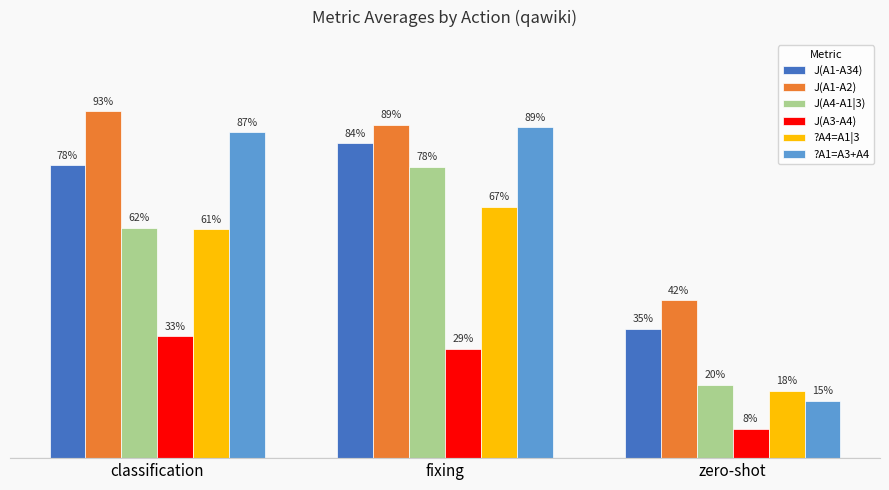

Reading left to right, what are all the values shown in this chart?

J(A1-A34): classification=0.8	fixing=0.8	zero-shot=0.3
J(A1-A2): classification=0.9	fixing=0.9	zero-shot=0.4
J(A4-A1|3): classification=0.6	fixing=0.8	zero-shot=0.2
J(A3-A4): classification=0.3	fixing=0.3	zero-shot=0.1
?A4=A1|3: classification=0.6	fixing=0.7	zero-shot=0.2
?A1=A3+A4: classification=0.9	fixing=0.9	zero-shot=0.2